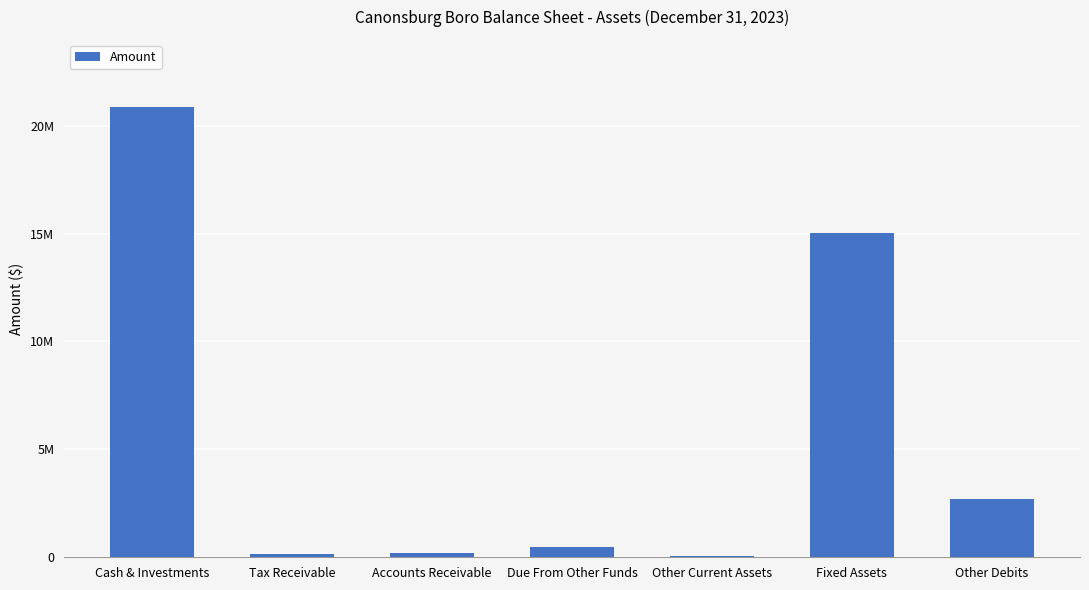

Reading right to left, list all the values displayed in this chart.

Other Debits=2706109	Fixed Assets=15030784	Other Current Assets=73592	Due From Other Funds=469230	Accounts Receivable=185493	Tax Receivable=163330	Cash & Investments=20843922